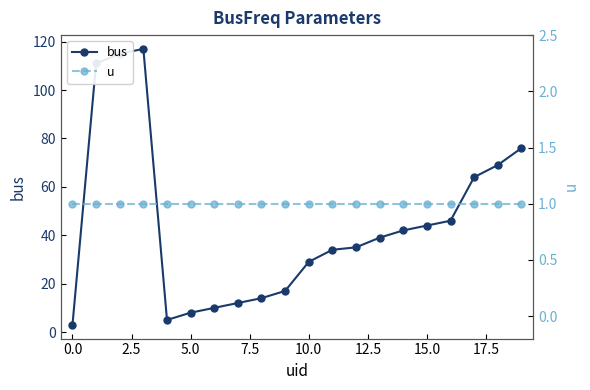

What is the greatest value displayed?

117